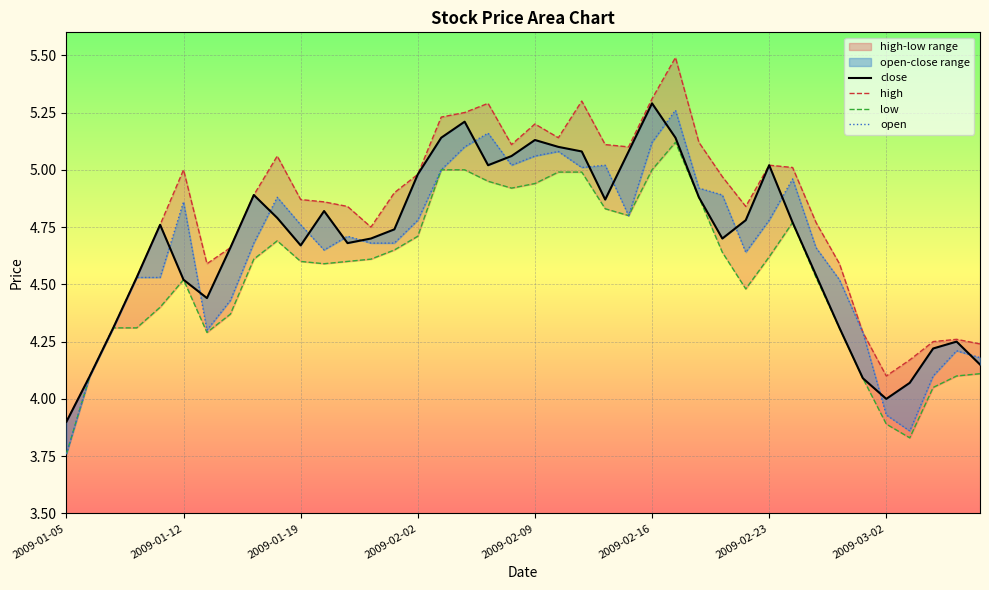

What is the sum of all close values?

187.4